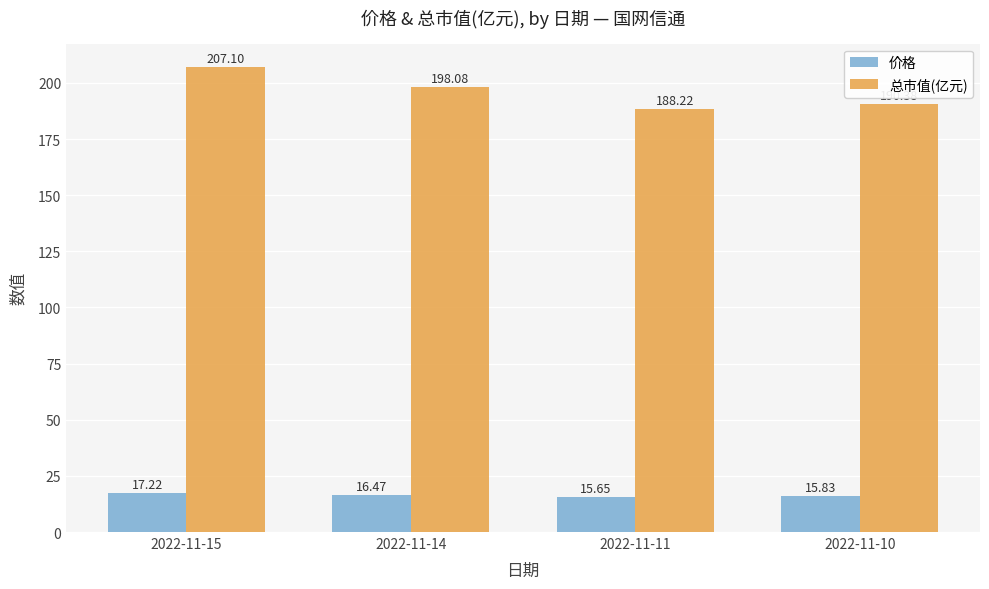

What is the minimum value shown in the chart?

15.7